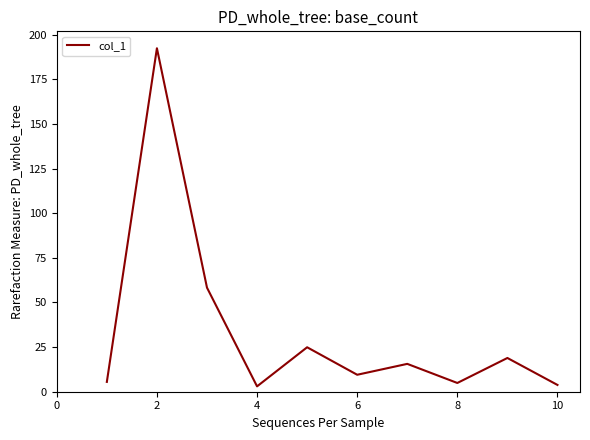

What is the difference between the maximum and minimum values?

189.4